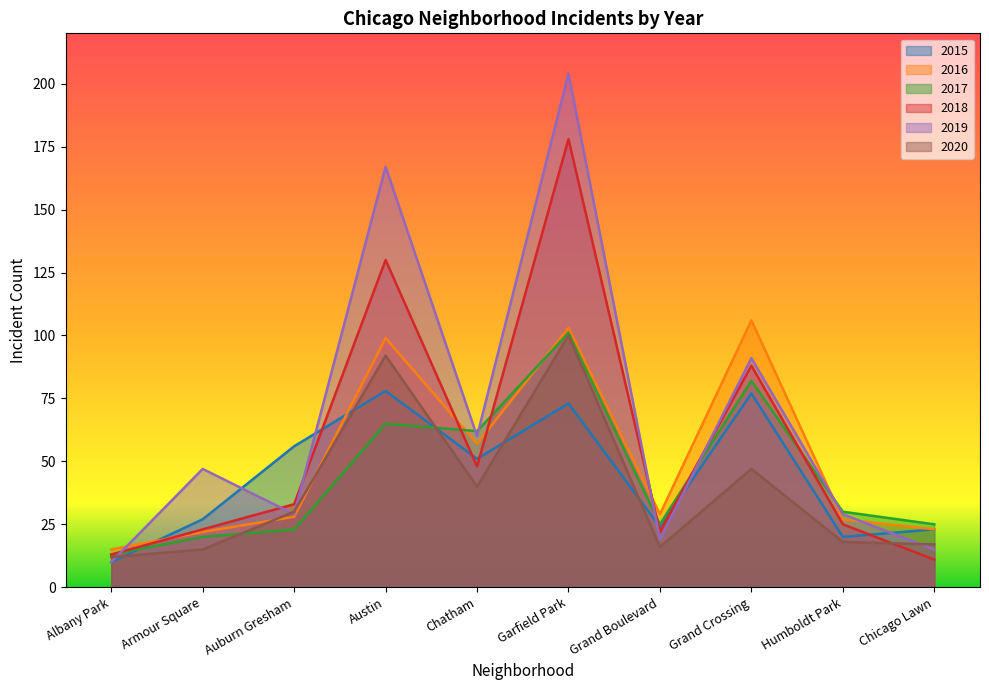

What are all the series names shown in the legend?

2015, 2016, 2017, 2018, 2019, 2020